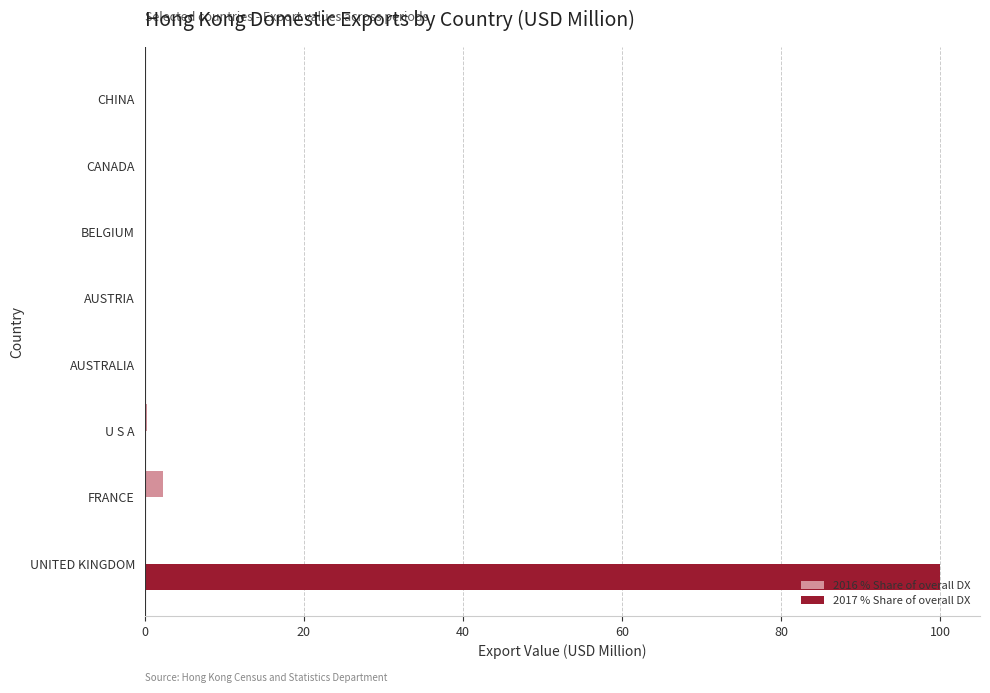

At which category is the sum across all series the highest?

UNITED KINGDOM